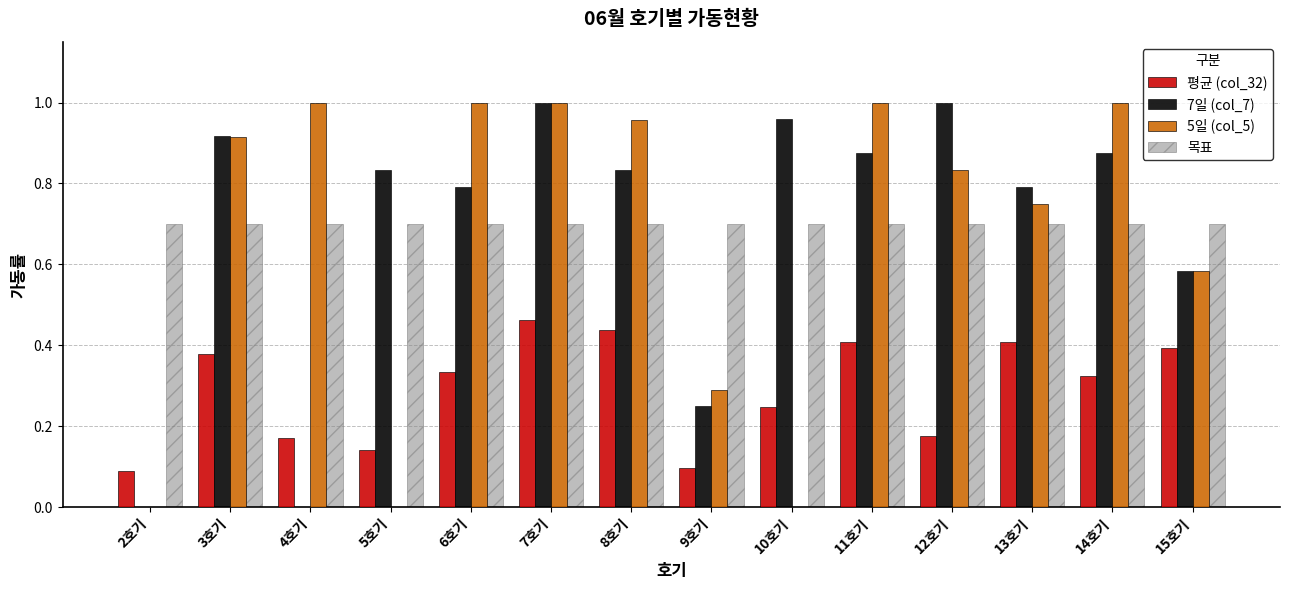

What are all the series names shown in the legend?

평균 (col_32), 7일 (col_7), 5일 (col_5), 목표